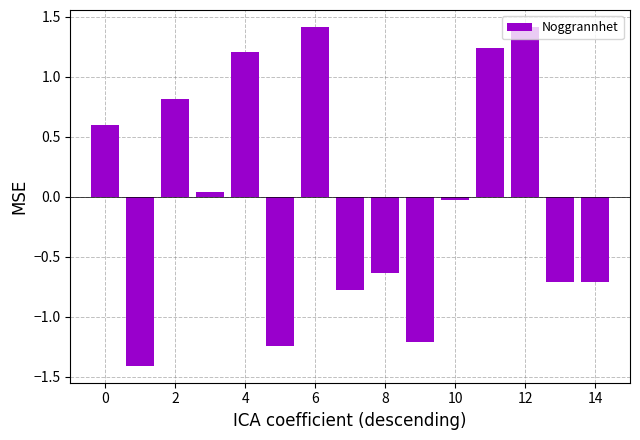

What is the value of the 3rd bar from the left?

0.8